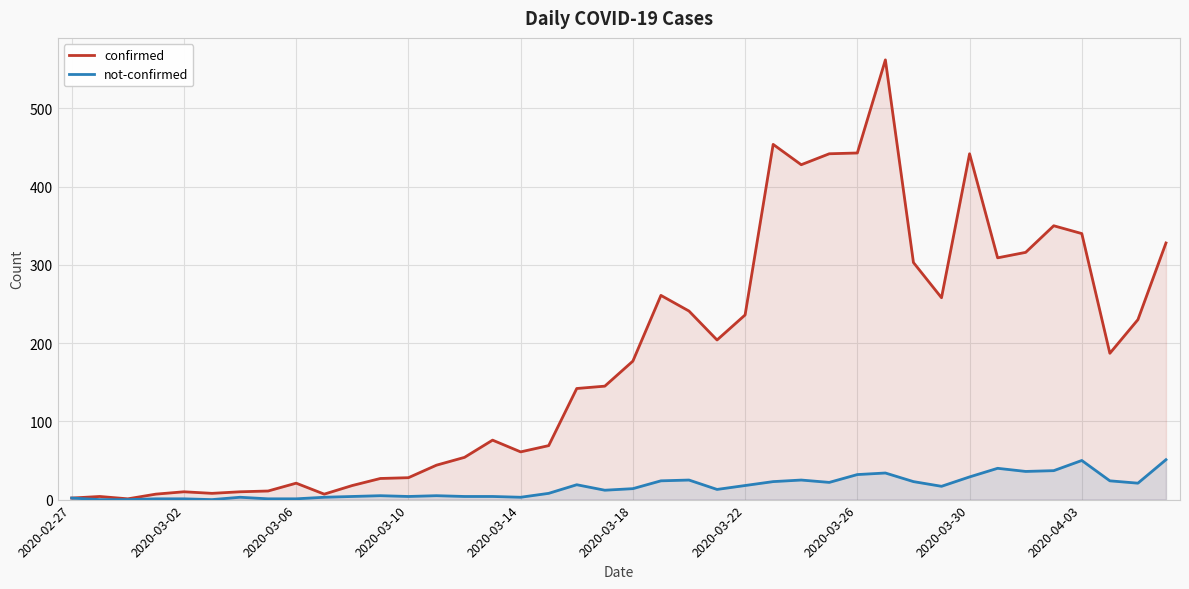

What is the maximum value for not-confirmed?

51